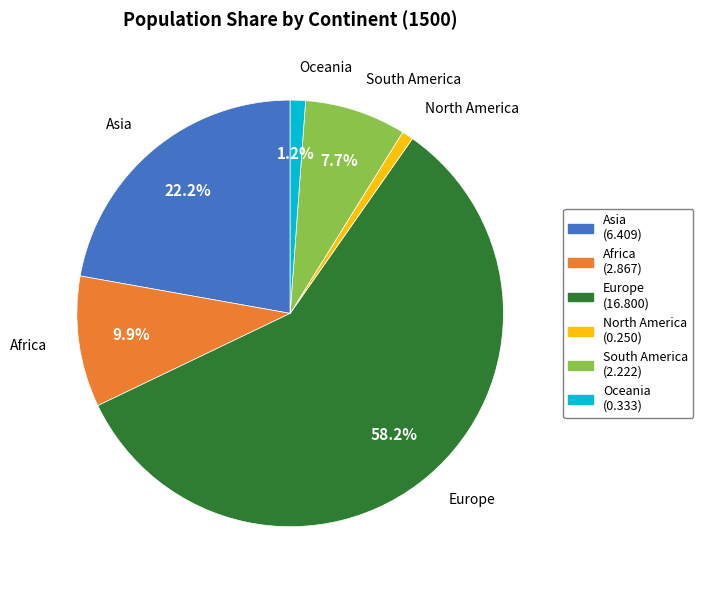

Which slice is the largest?

Europe